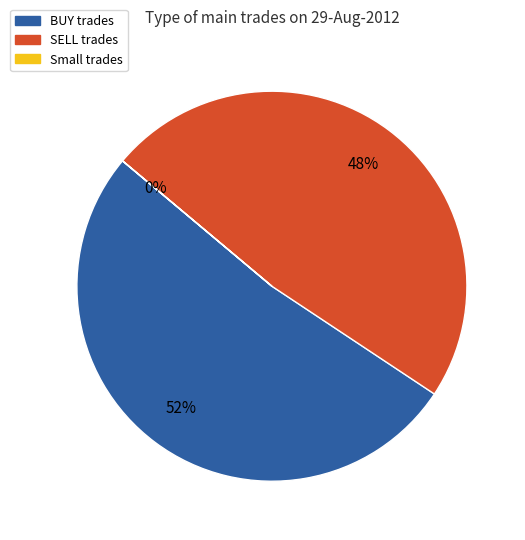

Is there a majority slice in this chart?

Yes